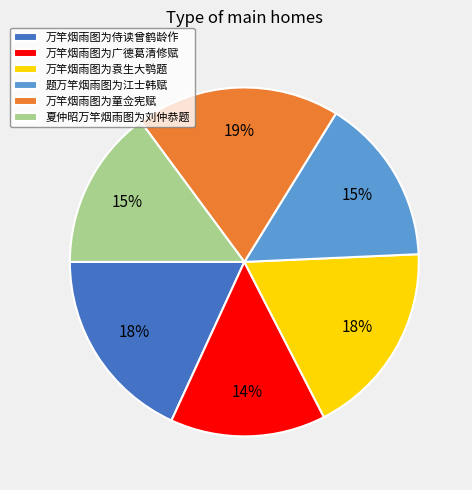

Is there any slice that represents more than half of the pie?

No